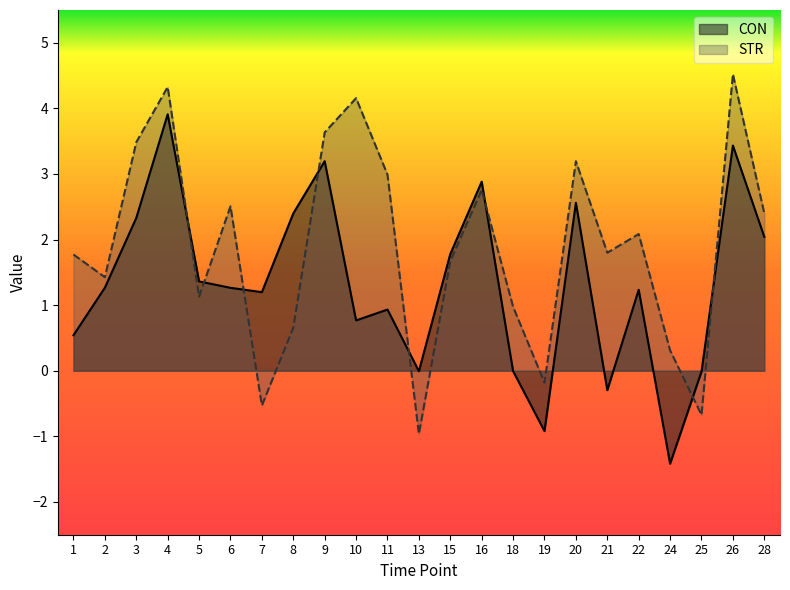

How many lines are shown in the chart?

2